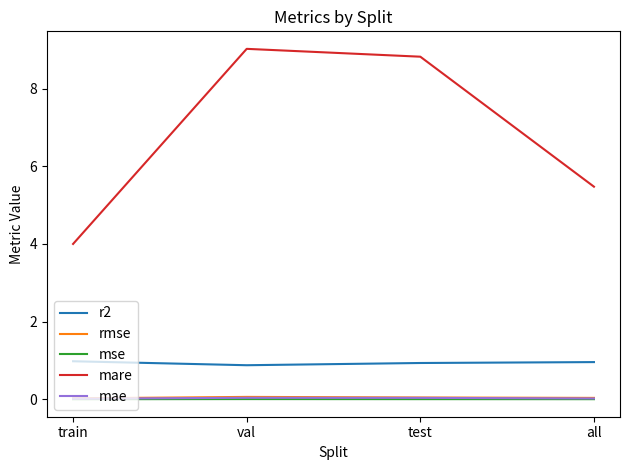

Is the value of mse at all greater than the value of mare at all?

No